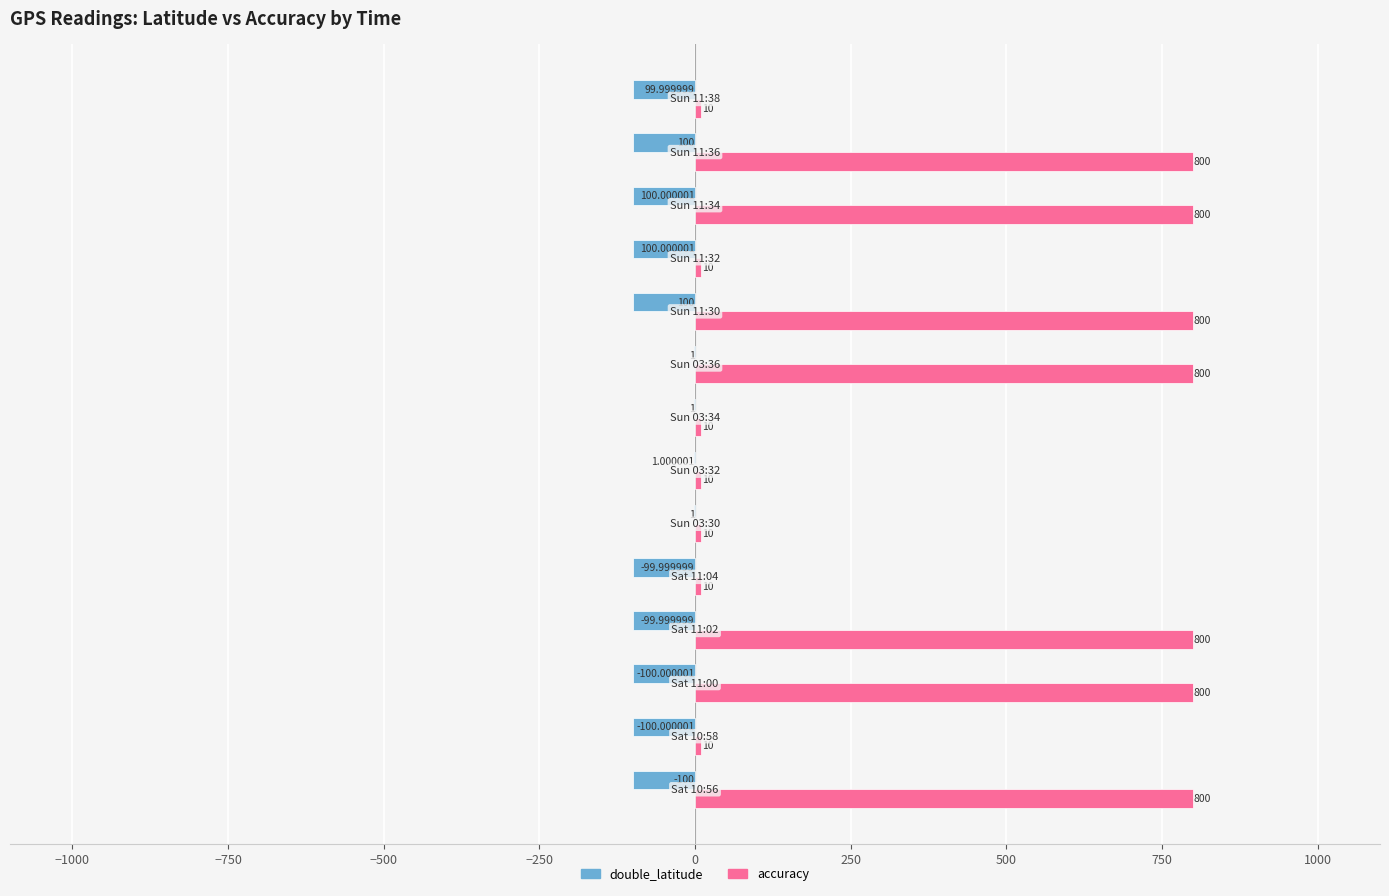

Which series has the largest total across all categories?

accuracy